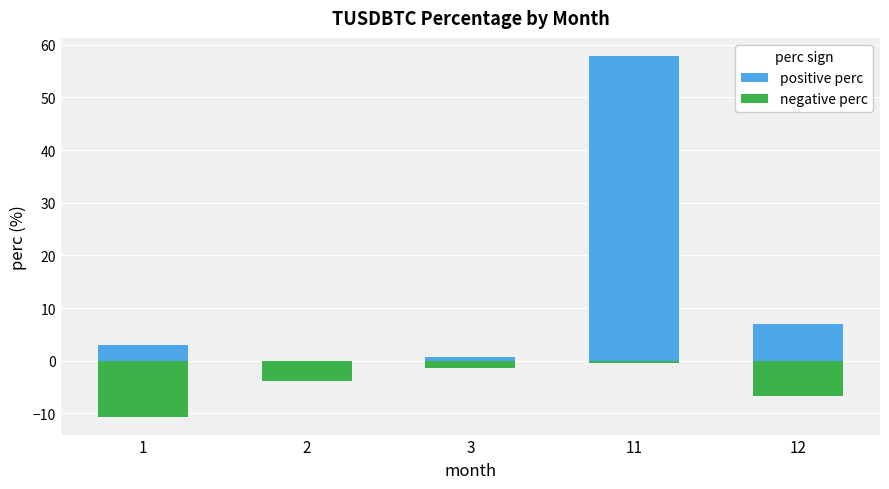

True or false: negative perc has a value of -1.8 at 2.

False